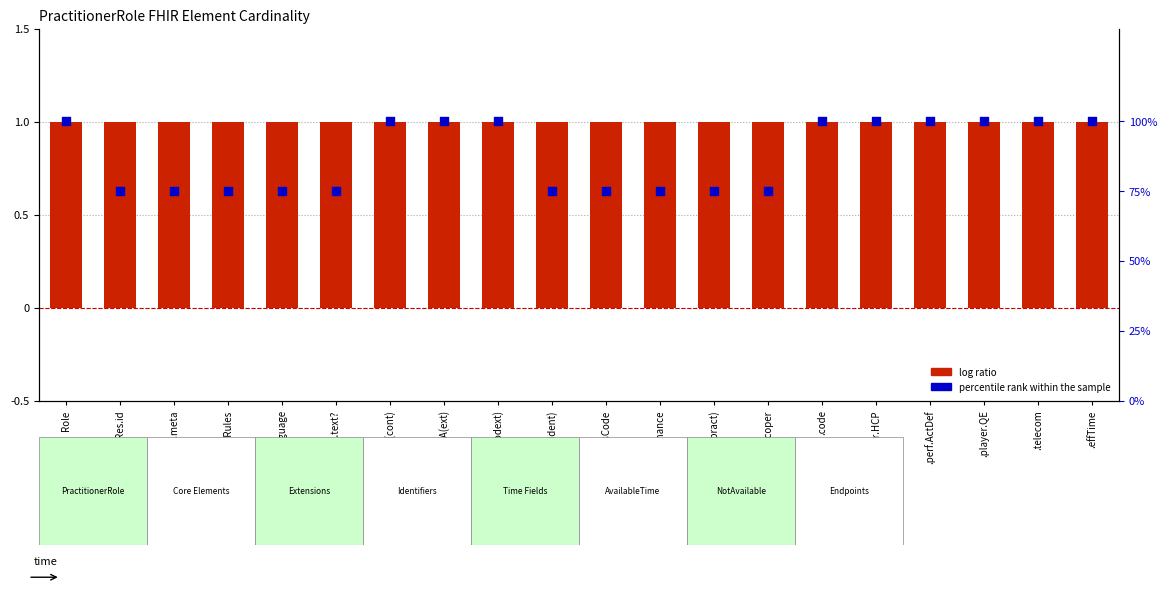

Which series reaches the minimum Y coordinate?

log ratio